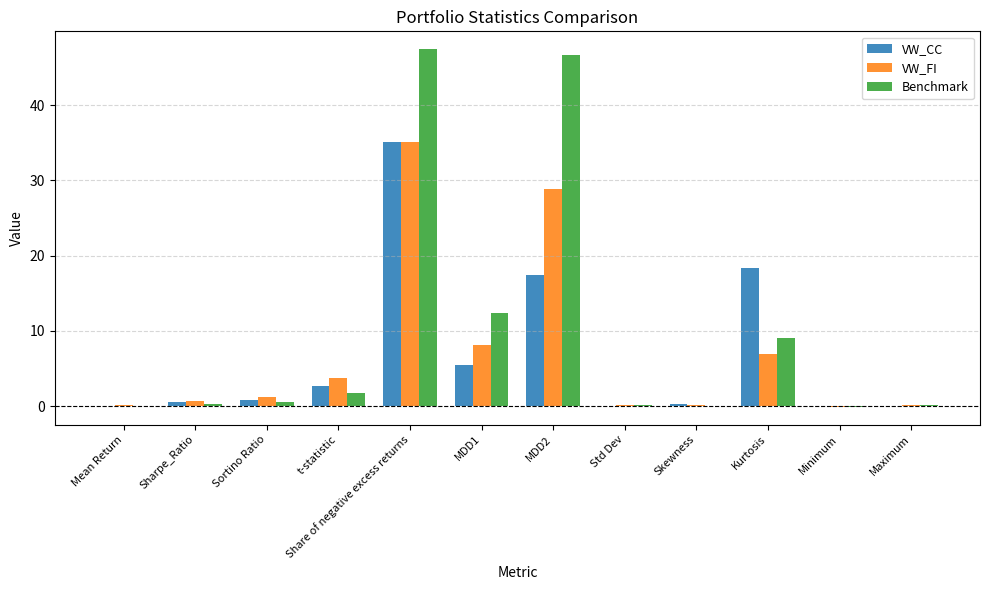

The value of VW_FI at t-statistic is 3.7. True or false?

True